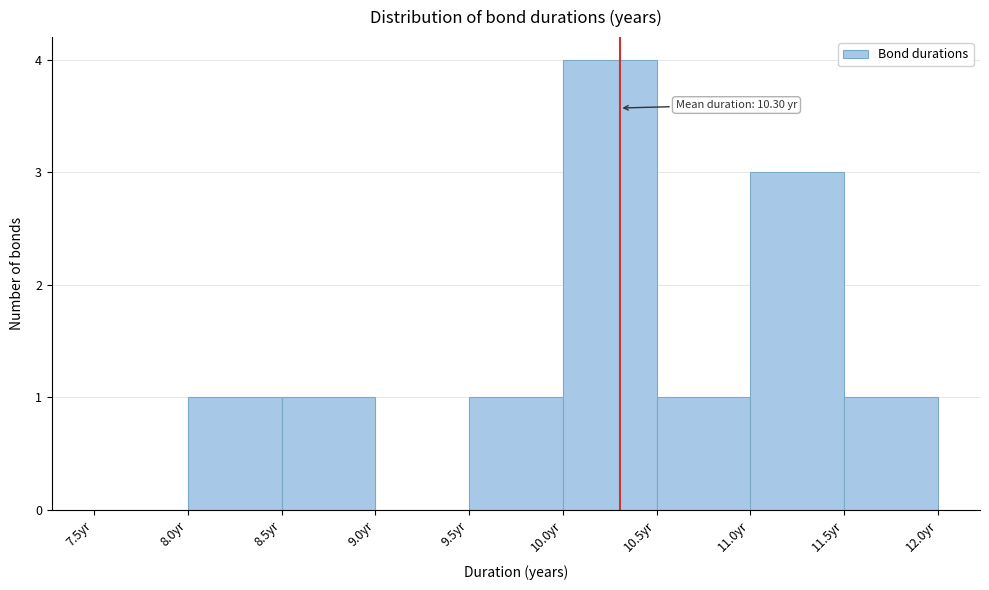

Which range on the x-axis has the tallest bar?

10.0 to 10.5